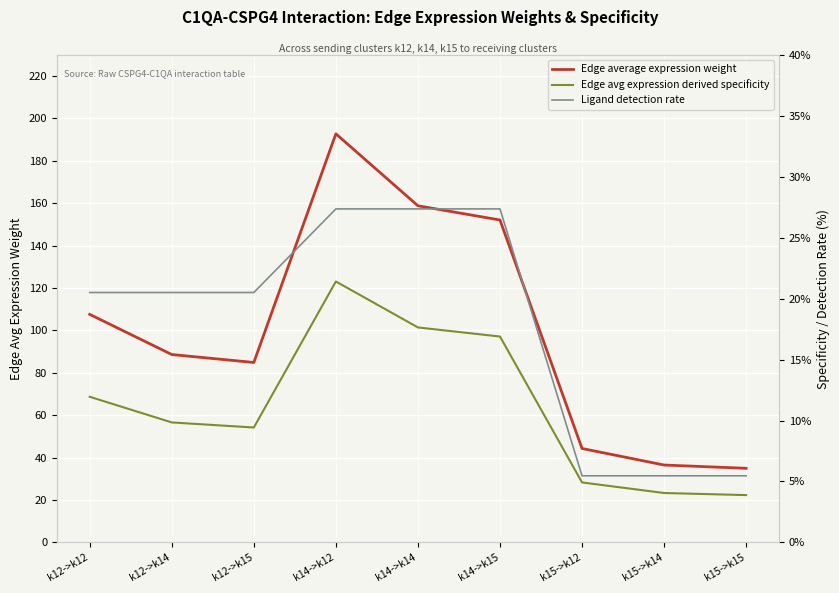

Is the value of Ligand detection rate at k12->k14 greater than the value of Edge average expression weight at k12->k14?

No